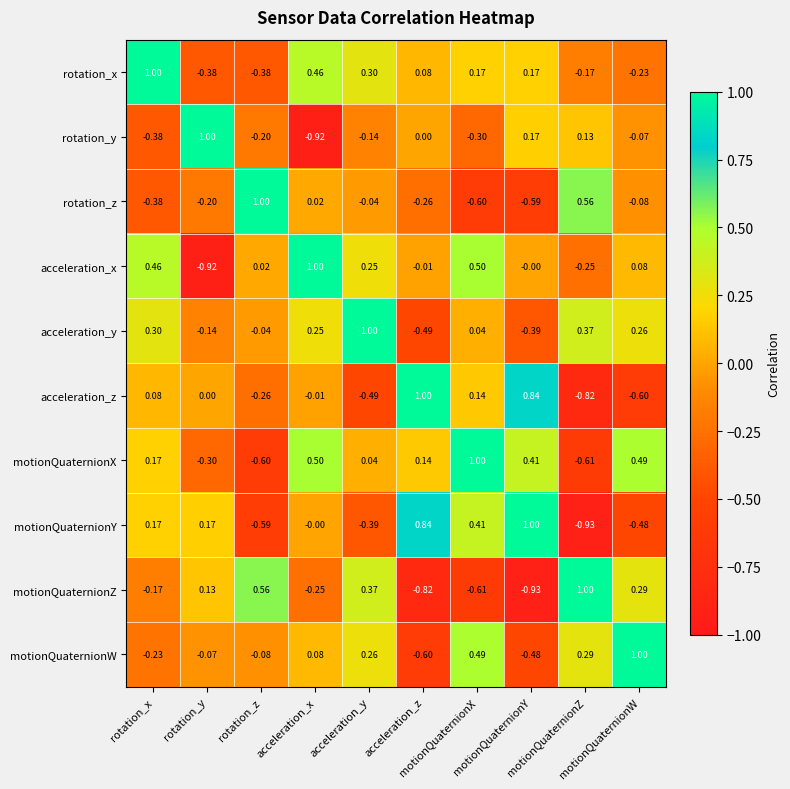

Count the number of data series in this chart.

10